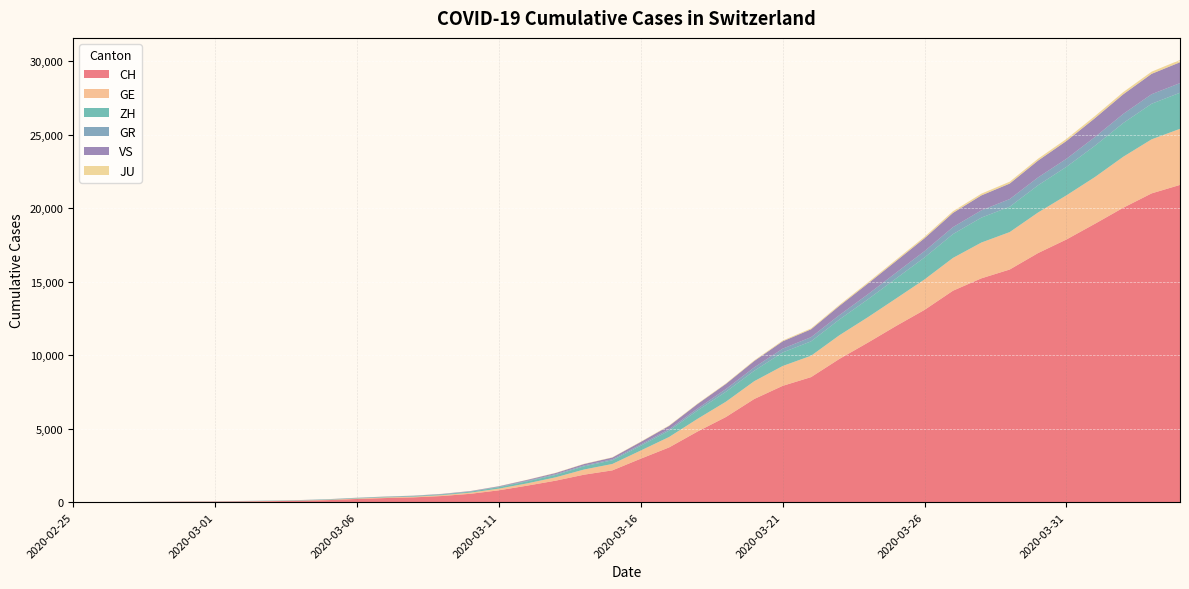

Reading right to left, transcribe all the data shown in this chart.

CH: 2020-04-04=21587	2020-04-03=21011	2020-04-02=20034	2020-04-01=18940	2020-03-31=17876	2020-03-30=16951	2020-03-29=15831	2020-03-28=15229	2020-03-27=14388	2020-03-26=13085	2020-03-25=11994	2020-03-24=10853	2020-03-23=9749	2020-03-22=8509	2020-03-21=7915	2020-03-20=7022	2020-03-19=5794	2020-03-18=4807	2020-03-17=3727	2020-03-16=2959	2020-03-15=2165	2020-03-14=1870	2020-03-13=1463	2020-03-12=1125	2020-03-11=807	2020-03-10=570	2020-03-09=419	2020-03-08=327	2020-03-07=280	2020-03-06=219	2020-03-05=142	2020-03-04=97	2020-03-03=69	2020-03-02=50	2020-03-01=36	2020-02-29=30	2020-02-28=20	2020-02-27=8	2020-02-26=4	2020-02-25=0
GE: 2020-04-04=3816	2020-04-03=3678	2020-04-02=3469	2020-04-01=3180	2020-03-31=3003	2020-03-30=2761	2020-03-29=2547	2020-03-28=2436	2020-03-27=2231	2020-03-26=2073	2020-03-25=1870	2020-03-24=1729	2020-03-23=1611	2020-03-22=1453	2020-03-21=1350	2020-03-20=1212	2020-03-19=1041	2020-03-18=863	2020-03-17=710	2020-03-16=556	2020-03-15=435	2020-03-14=351	2020-03-13=227	2020-03-12=155	2020-03-11=114	2020-03-10=80	2020-03-09=60	2020-03-08=45	2020-03-07=43	2020-03-06=30	2020-03-05=20	2020-03-04=16	2020-03-03=14	2020-03-02=11	2020-03-01=10	2020-02-29=9	2020-02-28=5	2020-02-27=1	2020-02-26=1	2020-02-25=0
ZH: 2020-04-04=2455	2020-04-03=2422	2020-04-02=2294	2020-04-01=2130	2020-03-31=1941	2020-03-30=1853	2020-03-29=1727	2020-03-28=1695	2020-03-27=1621	2020-03-26=1494	2020-03-25=1362	2020-03-24=1216	2020-03-23=1070	2020-03-22=981	2020-03-21=922	2020-03-20=711	2020-03-19=679	2020-03-18=568	2020-03-17=429	2020-03-16=326	2020-03-15=250	2020-03-14=218	2020-03-13=163	2020-03-12=140	2020-03-11=101	2020-03-10=62	2020-03-09=49	2020-03-08=40	2020-03-07=34	2020-03-06=29	2020-03-05=23	2020-03-04=15	2020-03-03=13	2020-03-02=10	2020-03-01=7	2020-02-29=6	2020-02-28=2	2020-02-27=2	2020-02-26=0	2020-02-25=0
GR: 2020-04-04=657	2020-04-03=649	2020-04-02=622	2020-04-01=592	2020-03-31=547	2020-03-30=535	2020-03-29=519	2020-03-28=495	2020-03-27=474	2020-03-26=433	2020-03-25=393	2020-03-24=343	2020-03-23=300	2020-03-22=284	2020-03-21=258	2020-03-20=226	2020-03-19=182	2020-03-18=128	2020-03-17=101	2020-03-16=84	2020-03-15=71	2020-03-14=56	2020-03-13=53	2020-03-12=43	2020-03-11=31	2020-03-10=22	2020-03-09=18	2020-03-08=18	2020-03-07=17	2020-03-06=16	2020-03-05=14	2020-03-04=12	2020-03-03=9	2020-03-02=9	2020-03-01=6	2020-02-29=6	2020-02-28=6	2020-02-27=2	2020-02-26=2	2020-02-25=0
VS: 2020-04-04=1418	2020-04-03=1385	2020-04-02=1334	2020-04-01=1282	2020-03-31=1211	2020-03-30=1144	2020-03-29=1055	2020-03-28=1017	2020-03-27=968	2020-03-26=874	2020-03-25=793	2020-03-24=728	2020-03-23=628	2020-03-22=535	2020-03-21=498	2020-03-20=436	2020-03-19=349	2020-03-18=312	2020-03-17=225	2020-03-16=172	2020-03-15=115	2020-03-14=98	2020-03-13=76	2020-03-12=53	2020-03-11=30	2020-03-10=22	2020-03-09=17	2020-03-08=12	2020-03-07=7	2020-03-06=6	2020-03-05=5	2020-03-04=4	2020-03-03=3	2020-03-02=3	2020-03-01=2	2020-02-29=1	2020-02-28=1	2020-02-27=0	2020-02-26=0	2020-02-25=0
JU: 2020-04-04=154	2020-04-03=149	2020-04-02=149	2020-04-01=145	2020-03-31=140	2020-03-30=128	2020-03-29=127	2020-03-28=119	2020-03-27=114	2020-03-26=100	2020-03-25=92	2020-03-24=82	2020-03-23=69	2020-03-22=61	2020-03-21=54	2020-03-20=44	2020-03-19=36	2020-03-18=32	2020-03-17=29	2020-03-16=25	2020-03-15=19	2020-03-14=18	2020-03-13=17	2020-03-12=12	2020-03-11=7	2020-03-10=7	2020-03-09=7	2020-03-08=5	2020-03-07=5	2020-03-06=4	2020-03-05=4	2020-03-04=2	2020-03-03=2	2020-03-02=1	2020-03-01=1	2020-02-29=1	2020-02-28=1	2020-02-27=1	2020-02-26=0	2020-02-25=0